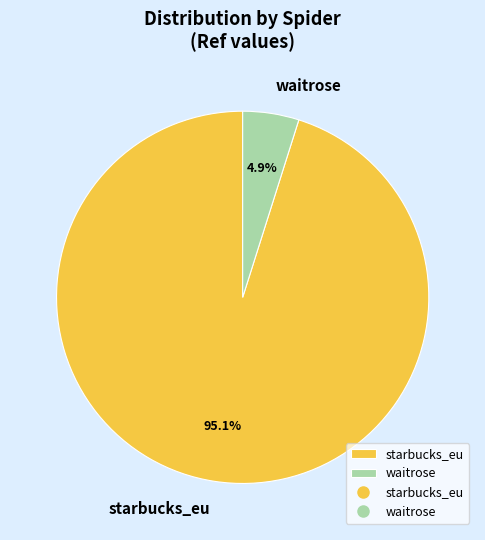

Is it true that starbucks_eu is 81% of the pie?

False